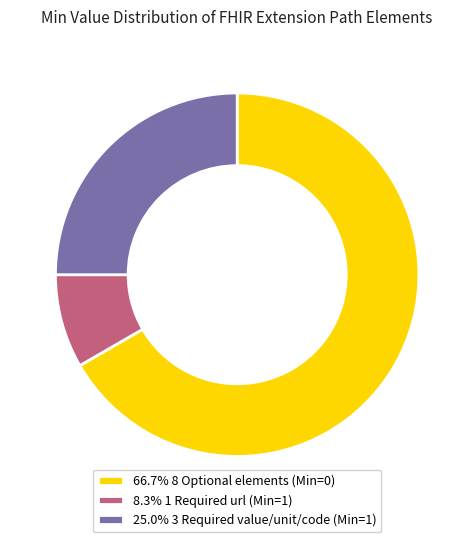

What is the ratio of the value at 66.7% 8 Optional elements (Min=0) to the value at 25.0% 3 Required value/unit/code (Min=1)?

2.7